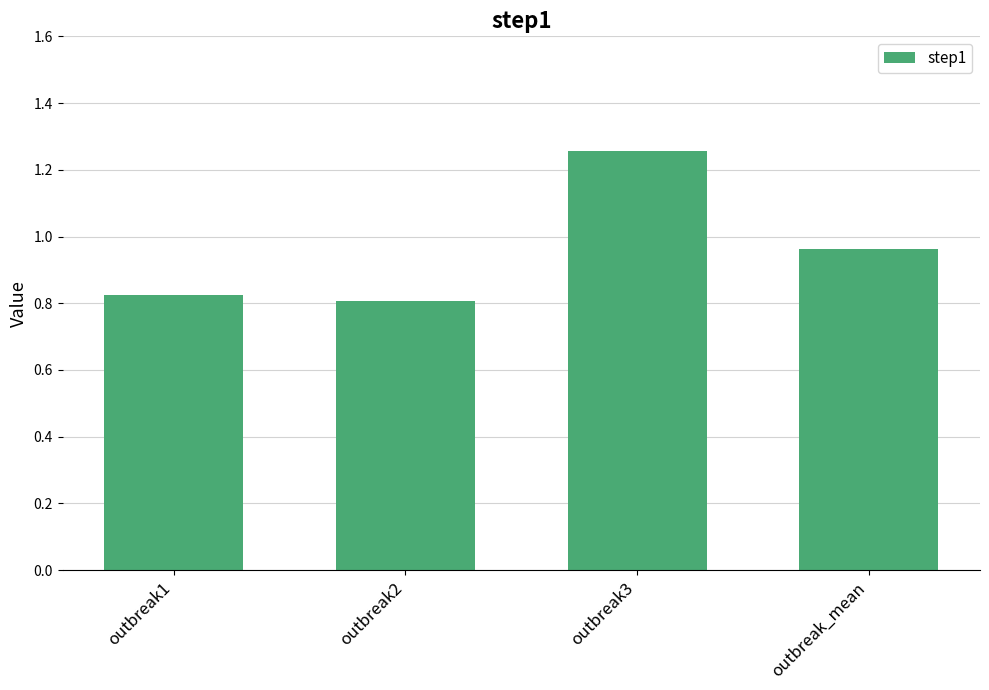

Rank the categories by value from highest to lowest.

outbreak3, outbreak_mean, outbreak1, outbreak2